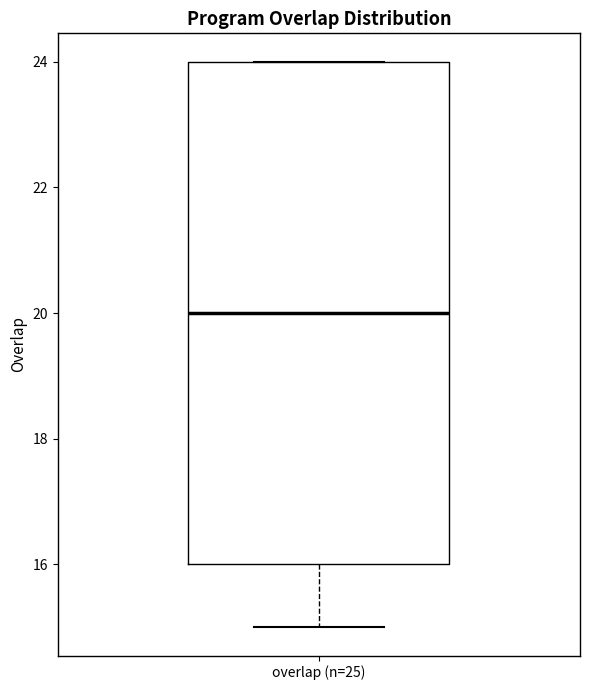

Read this box plot against the y-axis: the position of the median line, the range covered by the box, and the ends of both whiskers. The values are not printed on the chart, so give them approximately, as read against the axis.

median 20, box 16 to 24, whiskers 15 to 24